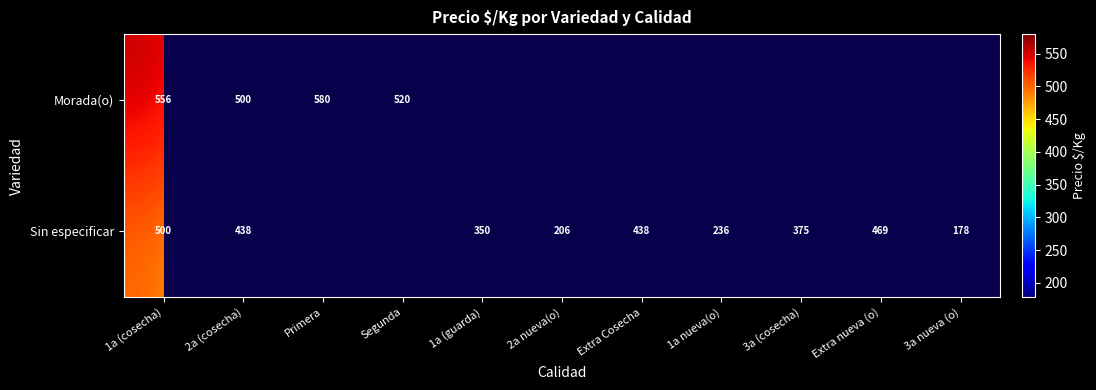

How many series are shown in this chart?

2